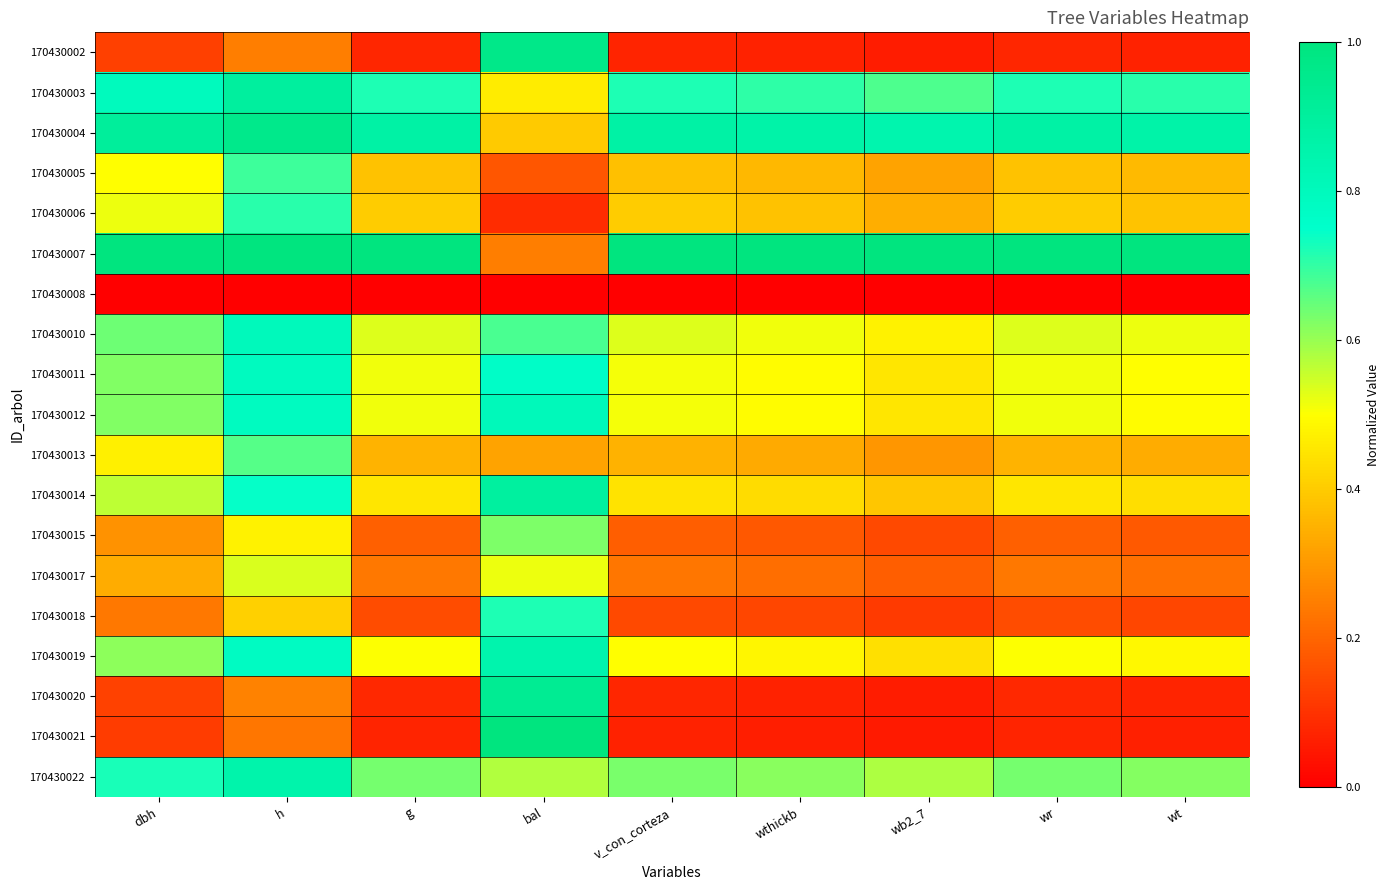

Which category has the lowest value across all series?

dbh